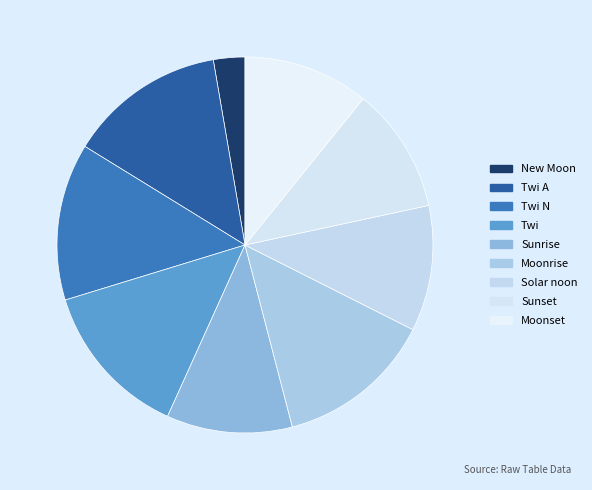

How many segments does this pie chart have?

9